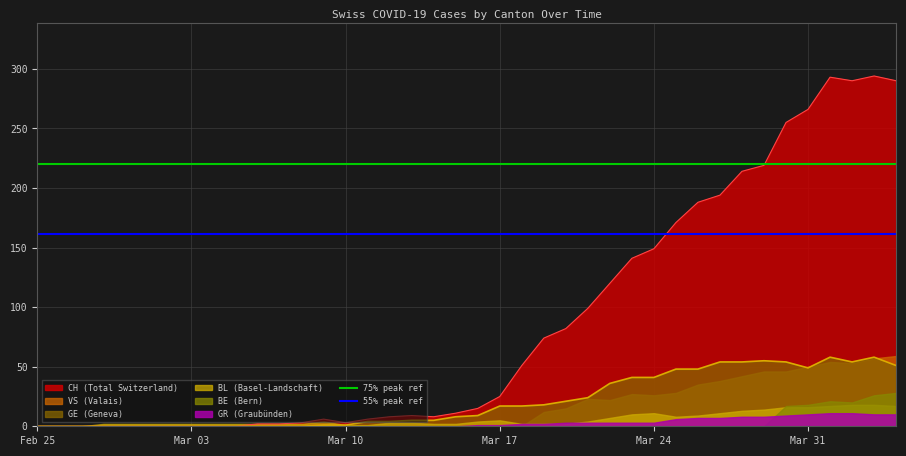

The GE (Geneva) series shows 76 at Mar 31. True or false?

False